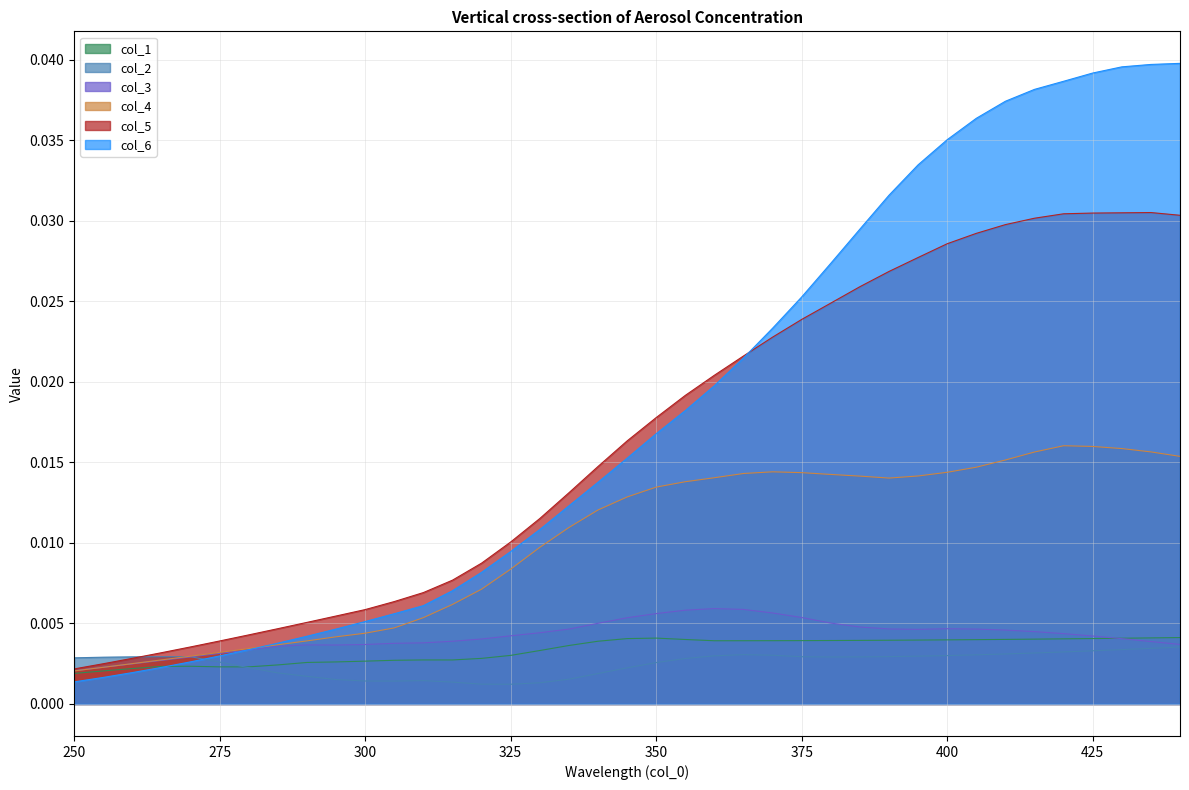

Between 395 and 415, which series saw the biggest shift?

col_6